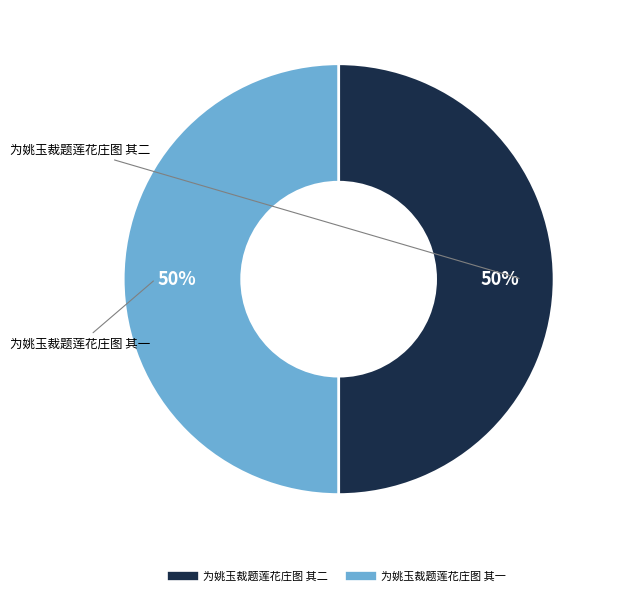

Count the number of slices in the pie.

2